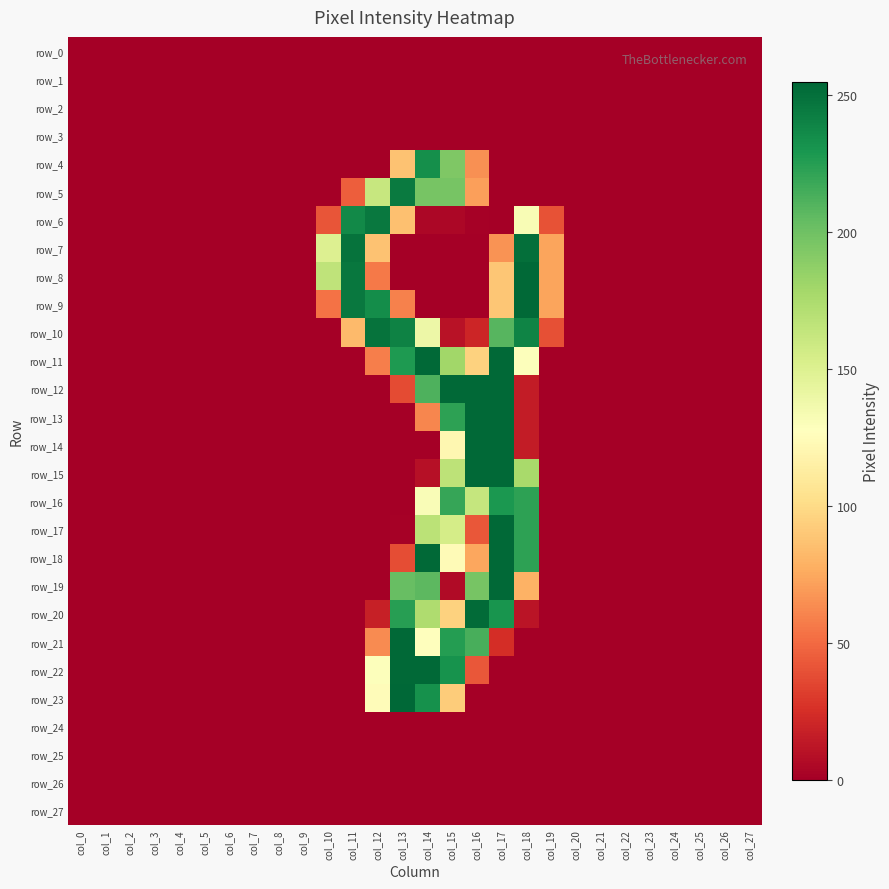

Rank the series by their maximum value, from highest to lowest.

row_23, row_8, row_9, row_11, row_12, row_13, row_14, row_15, row_17, row_18, row_19, row_21, row_22, row_20, row_7, row_10, row_6, row_5, row_4, row_16, row_0, row_1, row_2, row_3, row_24, row_25, row_26, row_27